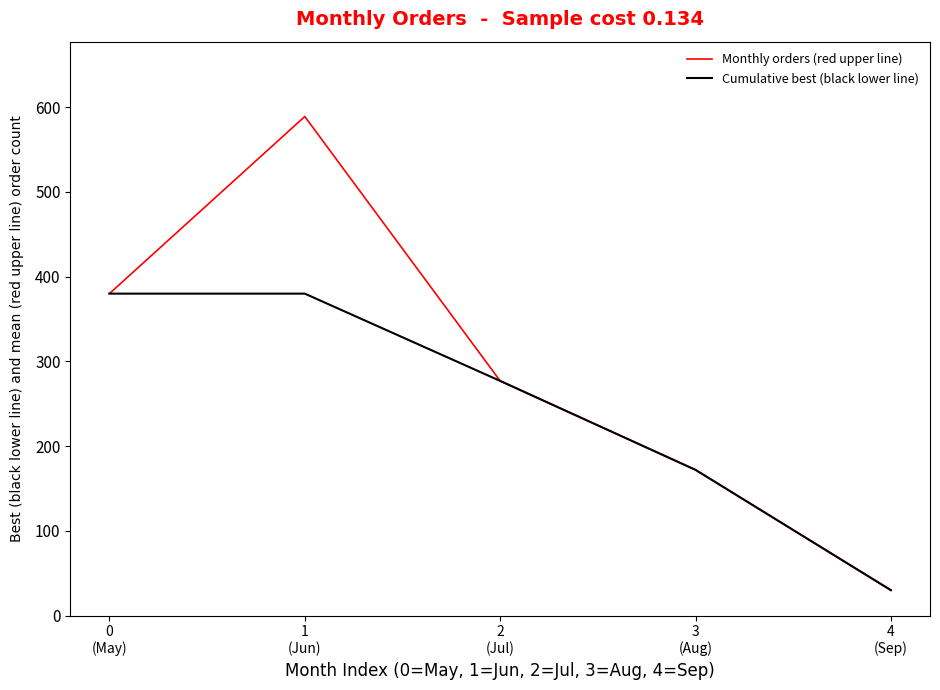

What is the smallest value displayed?

30